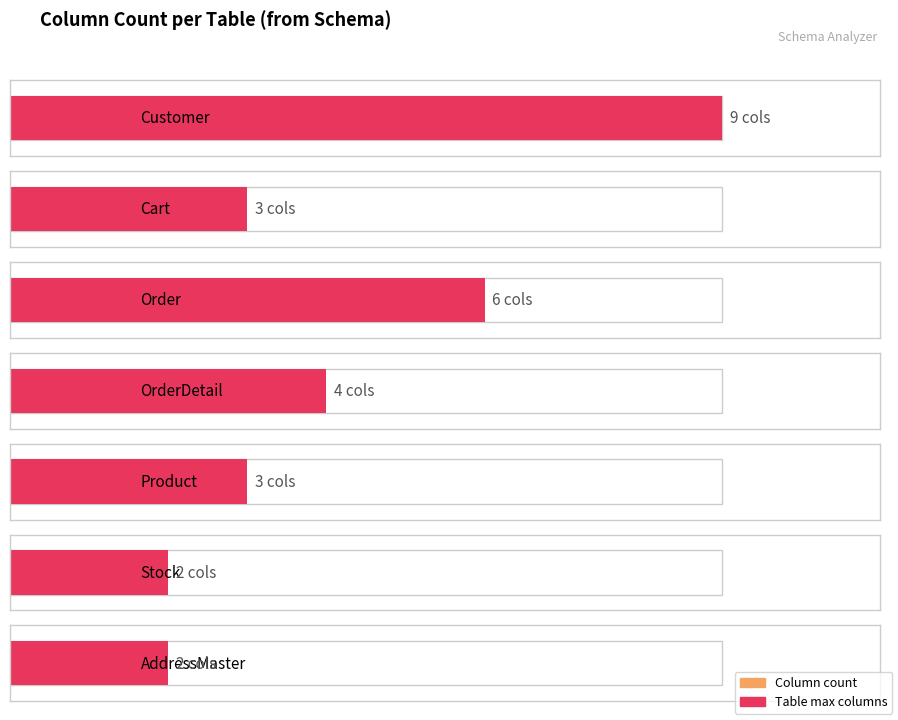

What is the average value?

4